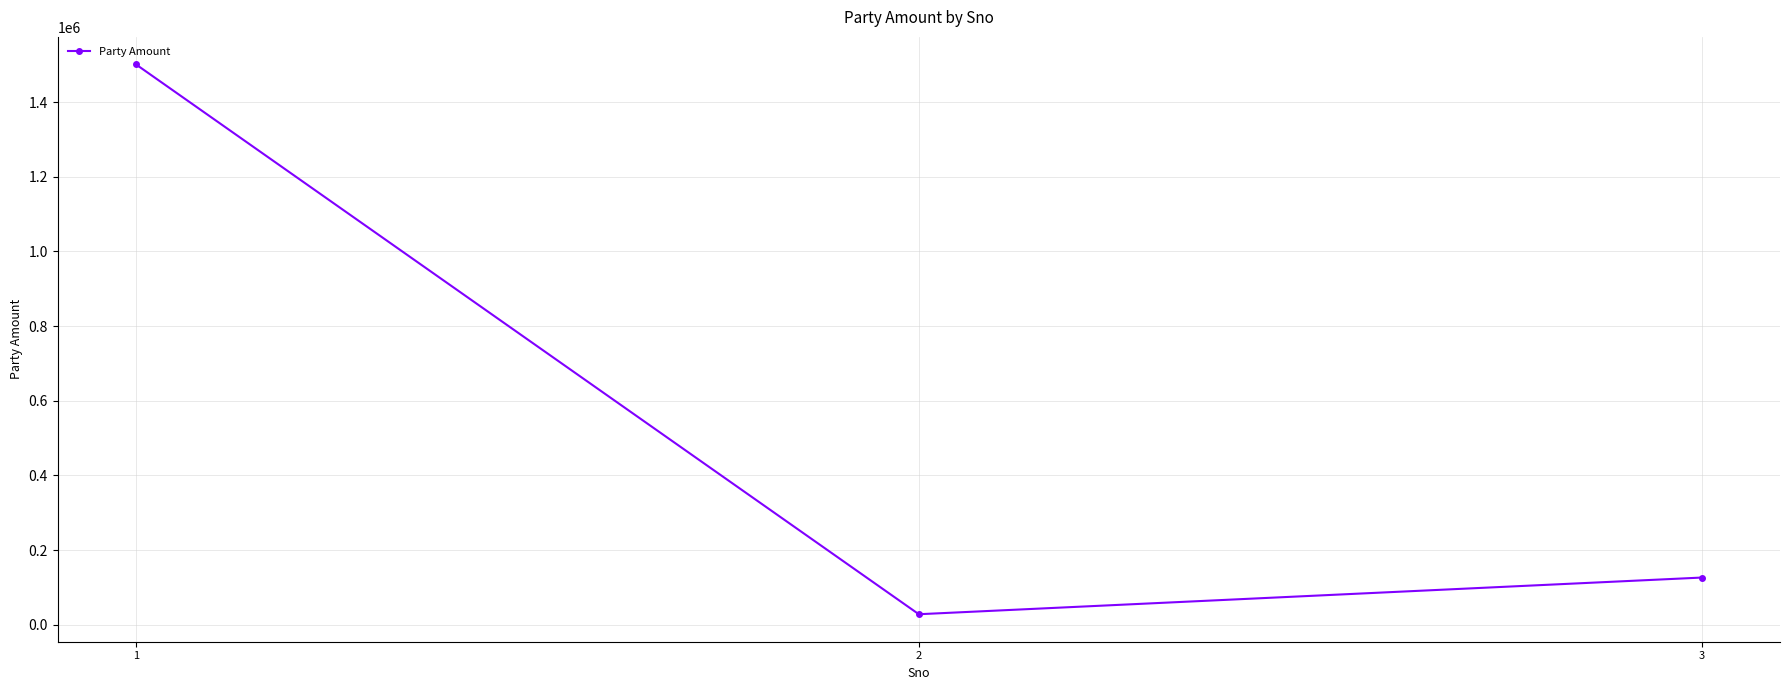

Reading left to right, extract all data points from this chart.

1=1500741	2=28312	3=126513